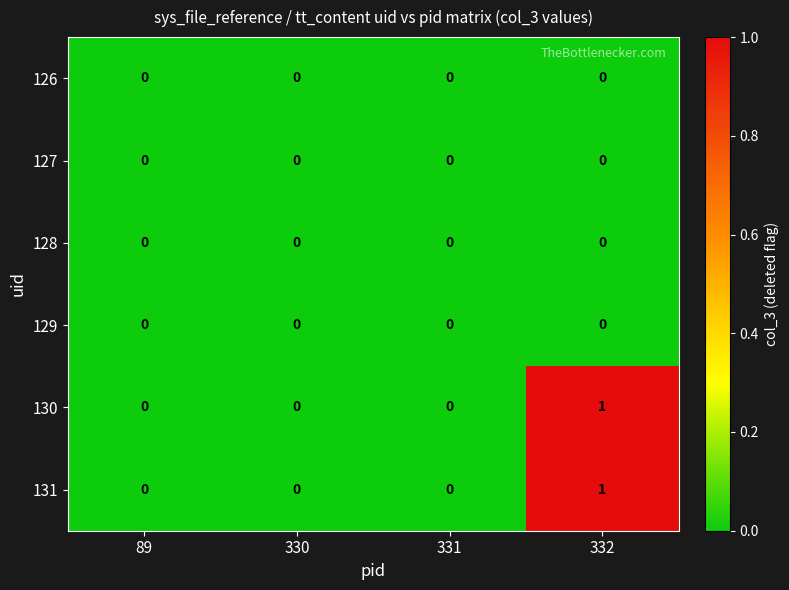

At which category is the sum across all series the highest?

332